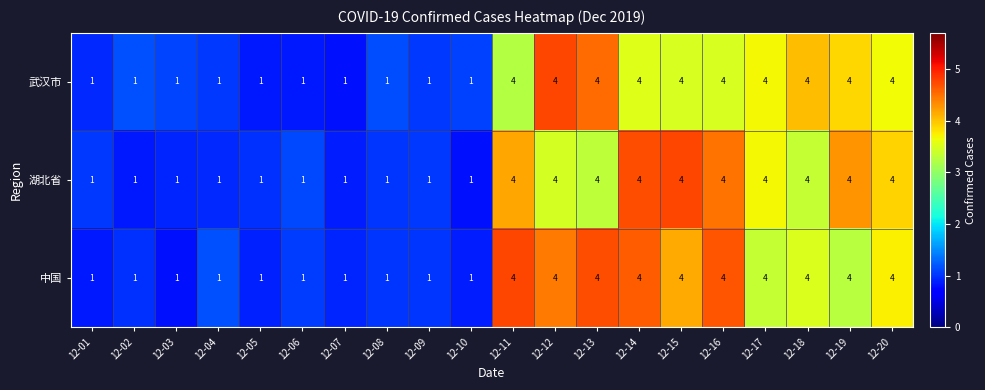

What is the greatest value displayed?

4